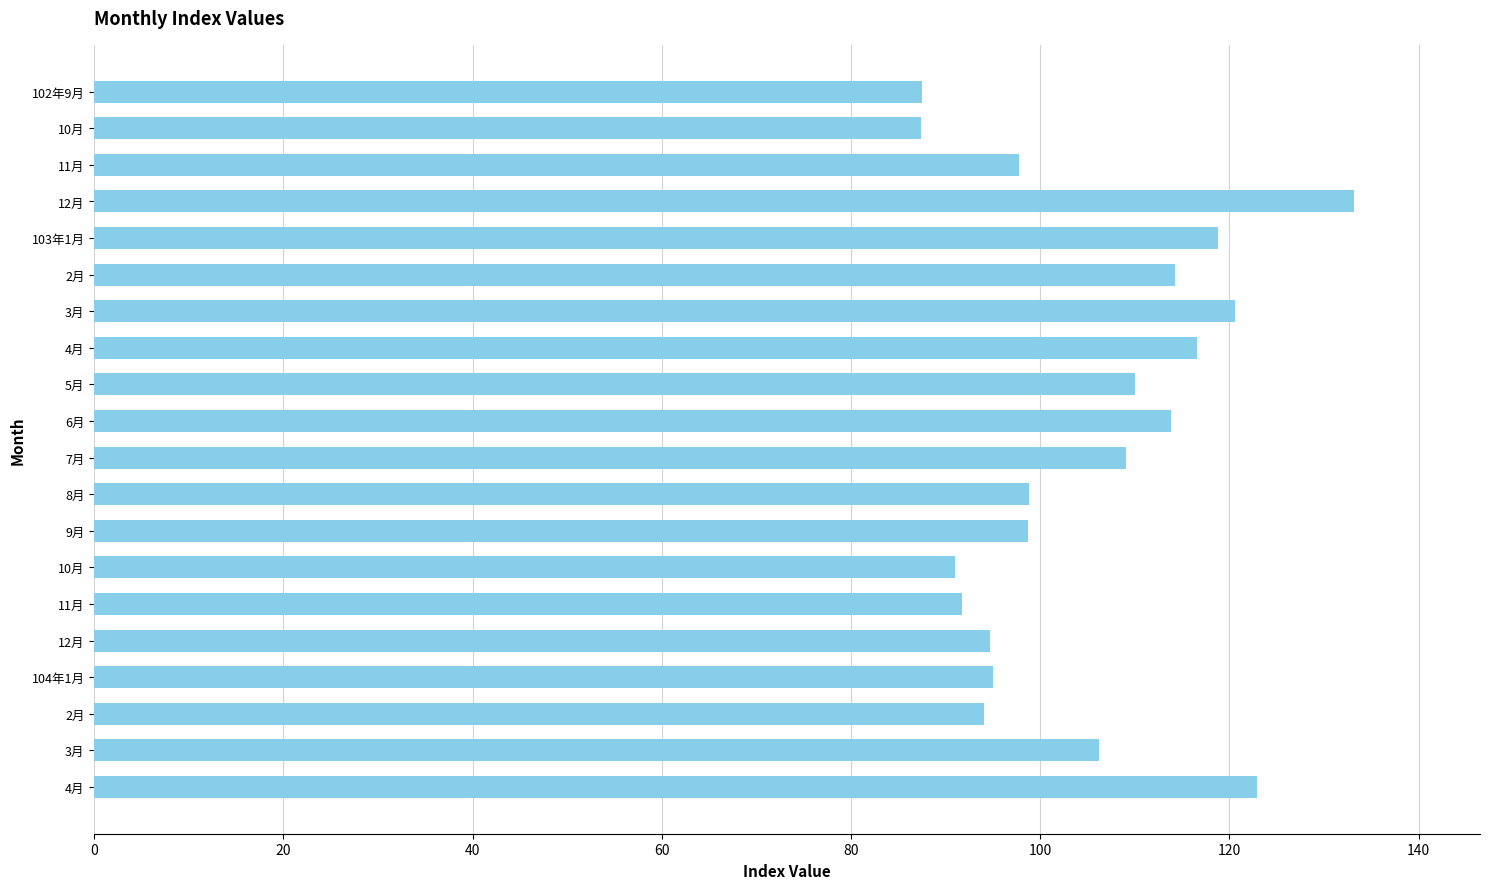

How many data points are above 106?

10